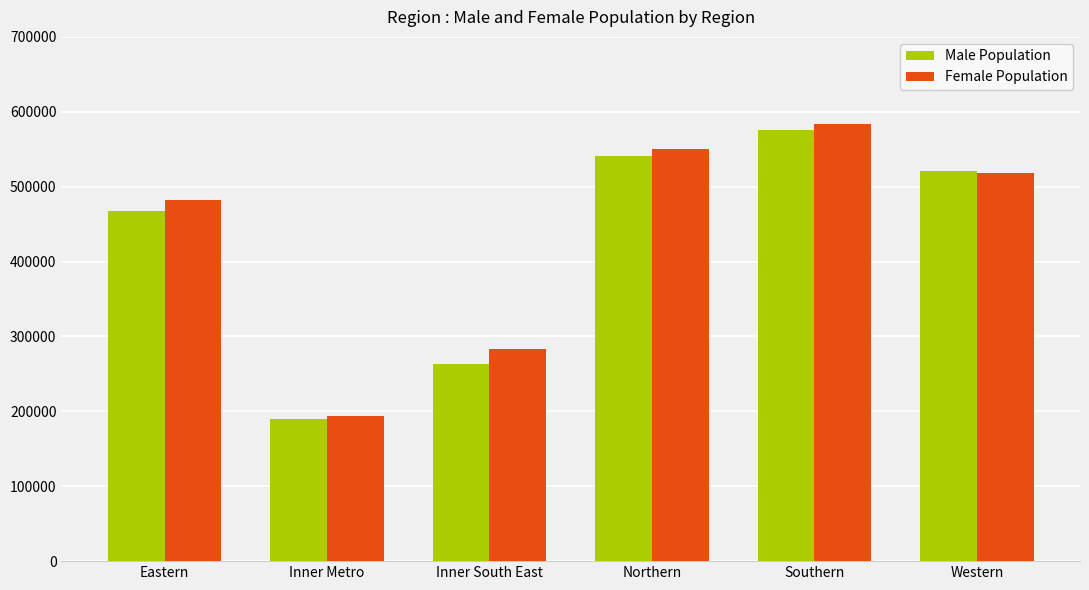

At which category does the chart reach its minimum across all series?

Inner Metro